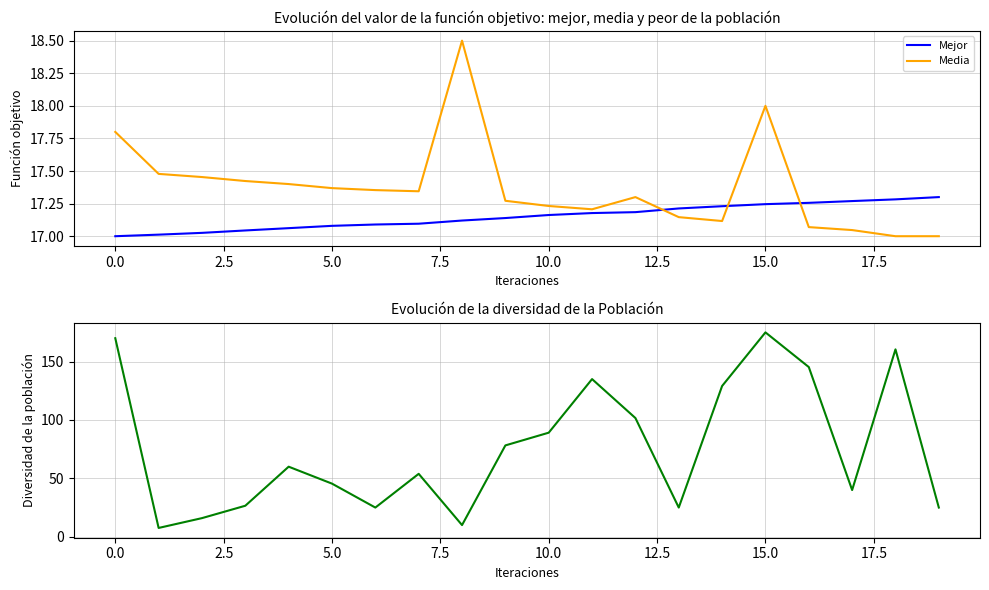

True or false: Media and Mejor cross at least once.

True